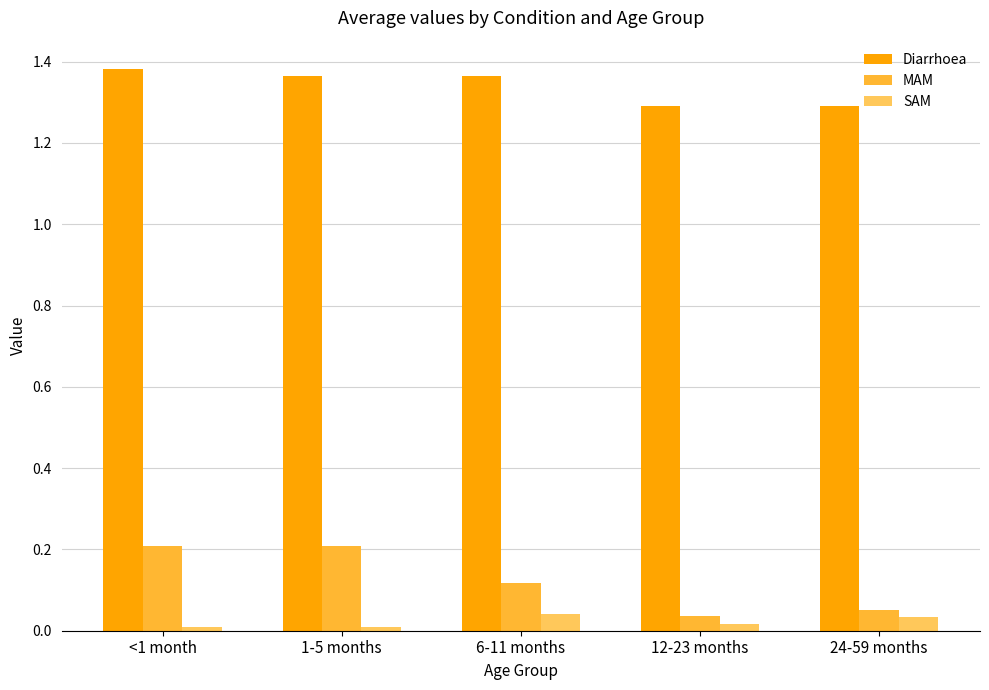

Which series has the largest total across all categories?

Diarrhoea